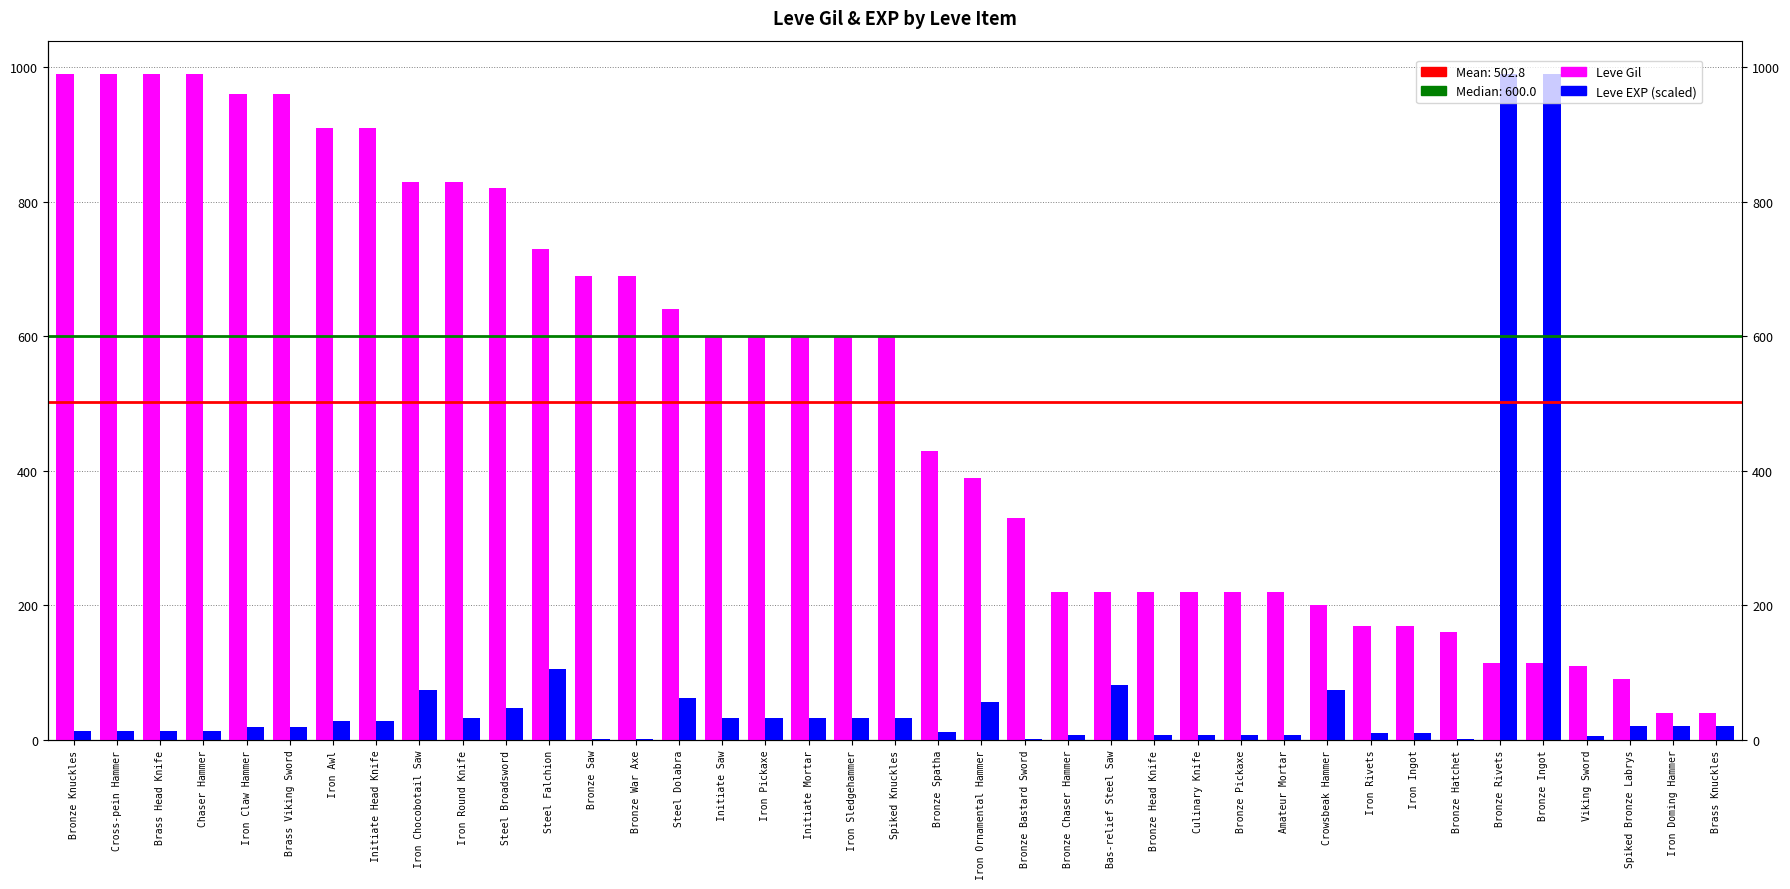

List the labels in order of Leve Gil value, largest first.

Bronze Knuckles, Cross-pein Hammer, Brass Head Knife, Chaser Hammer, Iron Claw Hammer, Brass Viking Sword, Iron Awl, Initiate Head Knife, Iron Chocobotail Saw, Iron Round Knife, Steel Broadsword, Steel Falchion, Bronze Saw, Bronze War Axe, Steel Dolabra, Initiate Saw, Iron Pickaxe, Initiate Mortar, Iron Sledgehammer, Spiked Knuckles, Bronze Spatha, Iron Ornamental Hammer, Bronze Bastard Sword, Bronze Chaser Hammer, Bas-relief Steel Saw, Bronze Head Knife, Culinary Knife, Bronze Pickaxe, Amateur Mortar, Crowsbeak Hammer, Iron Rivets, Iron Ingot, Bronze Hatchet, Bronze Rivets, Bronze Ingot, Viking Sword, Spiked Bronze Labrys, Iron Doming Hammer, Brass Knuckles